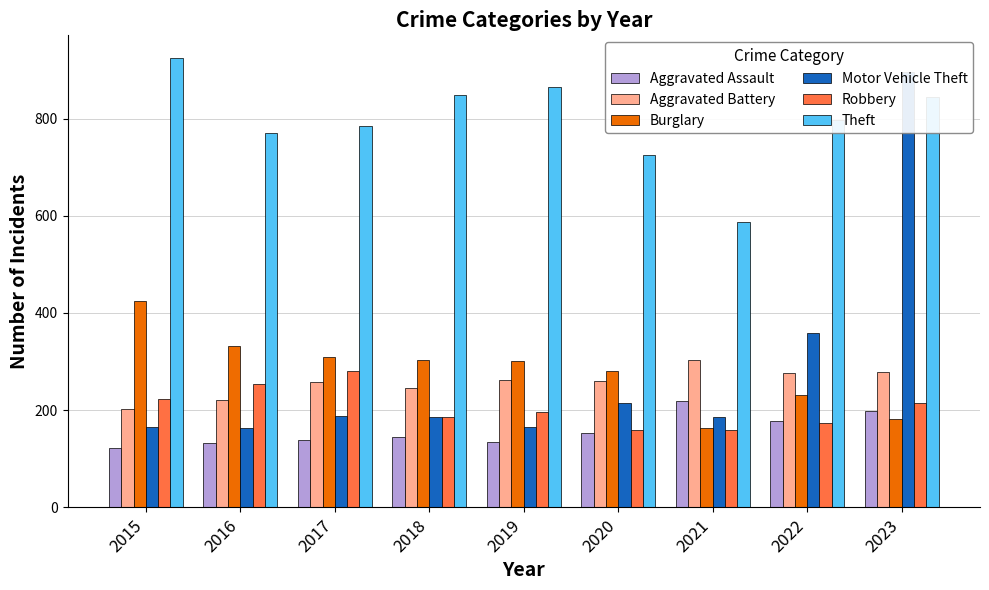

Count the number of categories in the chart.

9